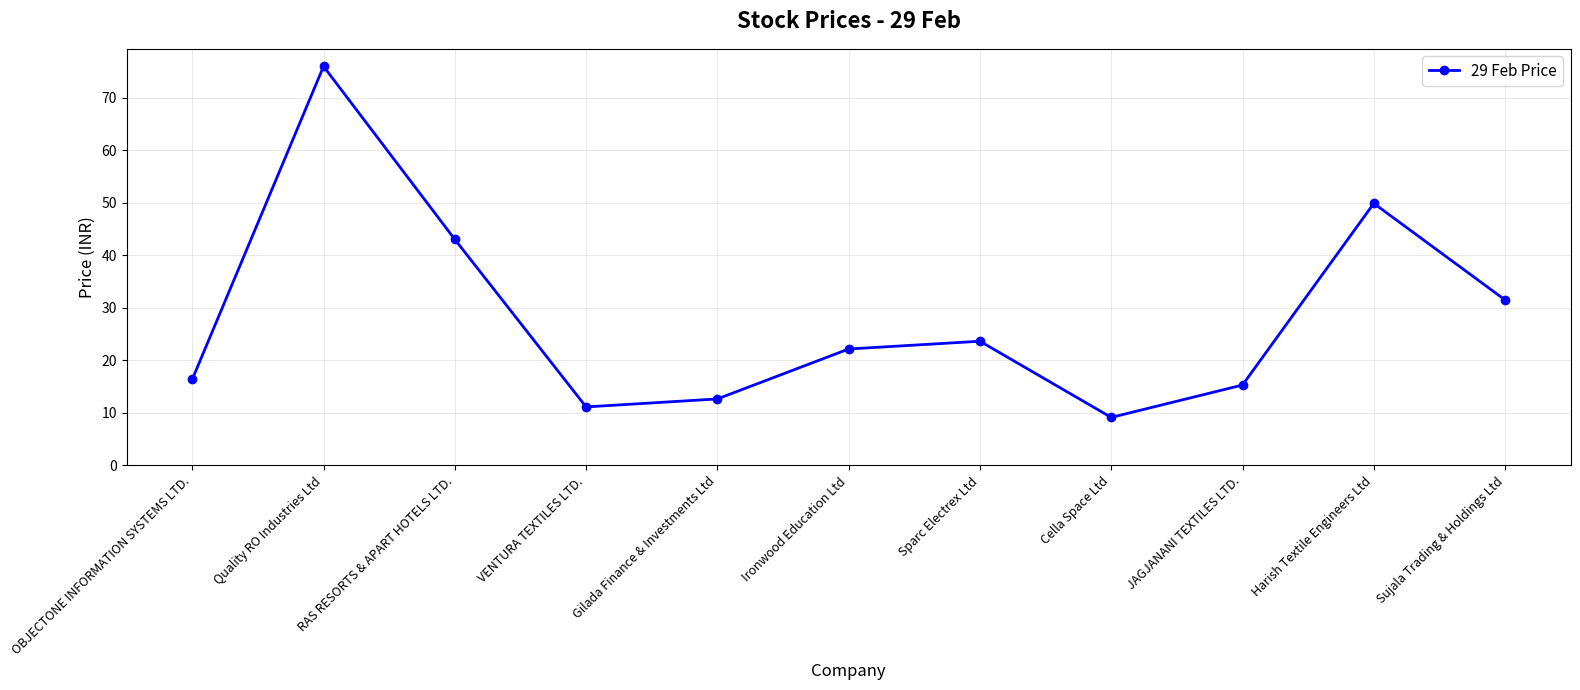

What is the difference between the values at Sparc Electrex Ltd and Ironwood Education Ltd?

1.5